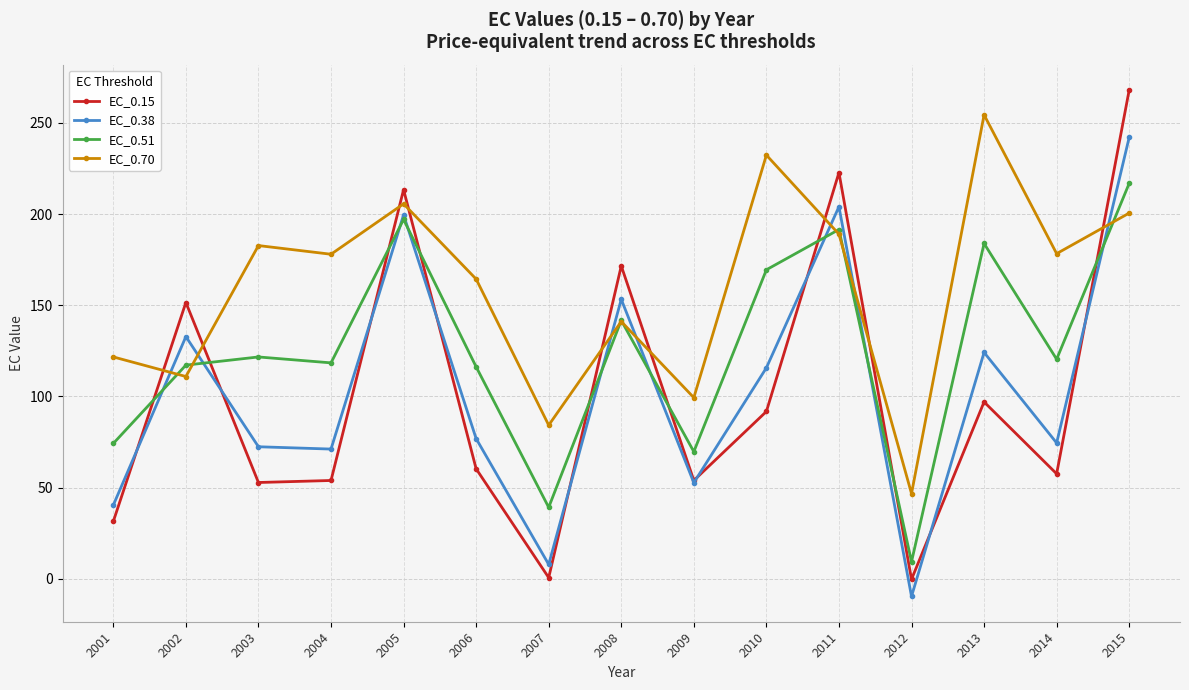

Is the value of EC_0.38 at 2004 greater than the value of EC_0.51 at 2011?

No